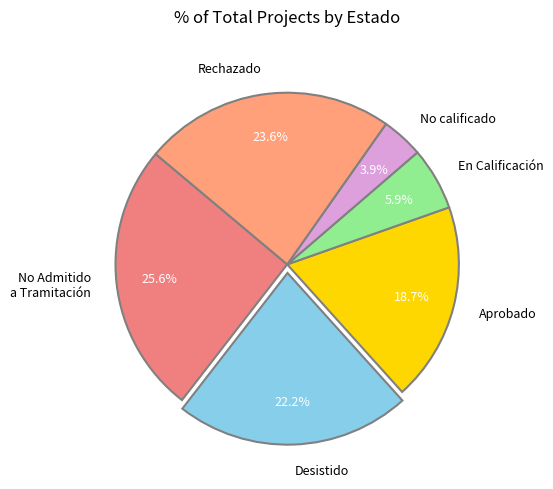

Approximately how many times larger is the value at No Admitido a Tramitación compared to Rechazado?

1.1